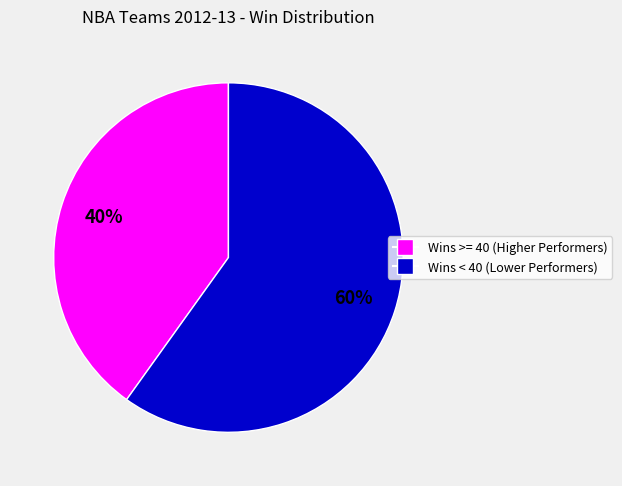

Is there any slice that represents more than half of the pie?

Yes